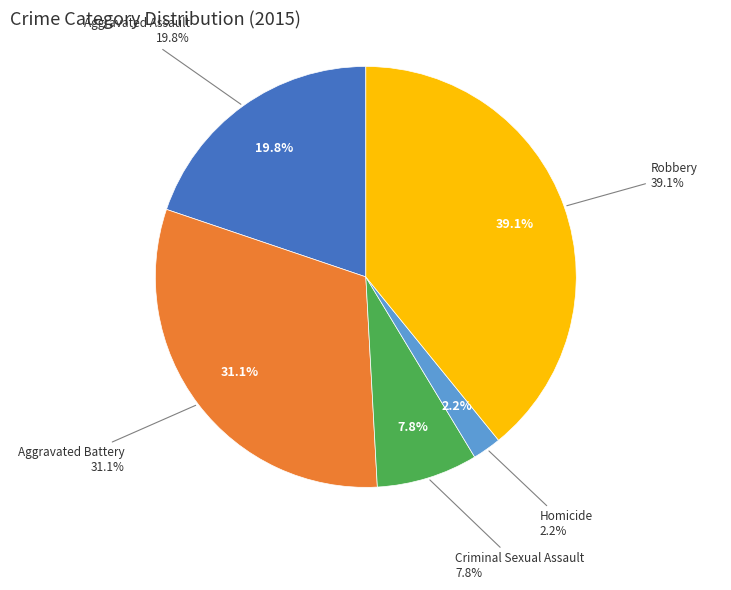

Is it true that Homicide is 1% of the pie?

False